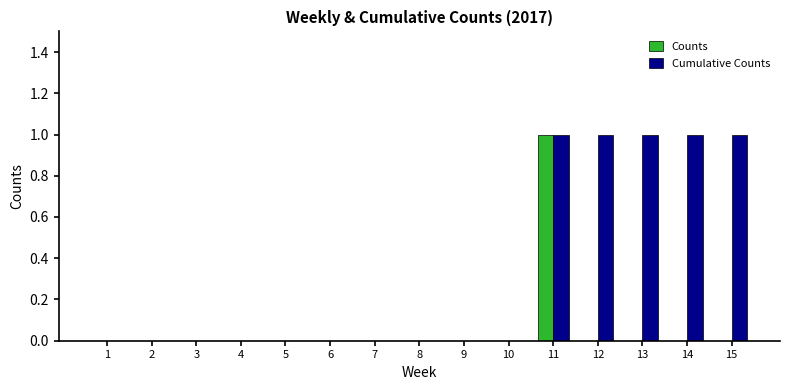

The value of Counts at 11 is 2. True or false?

False